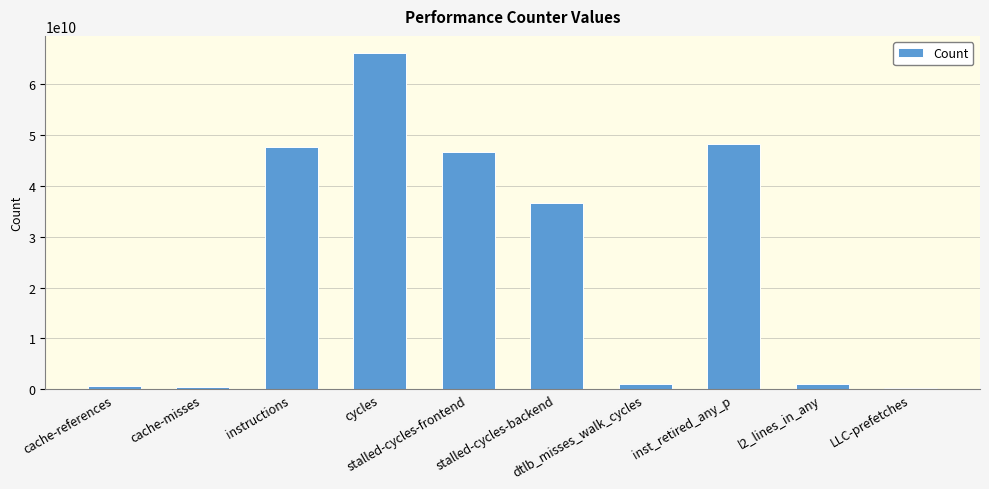

What is the minimum value shown in the chart?

308079699